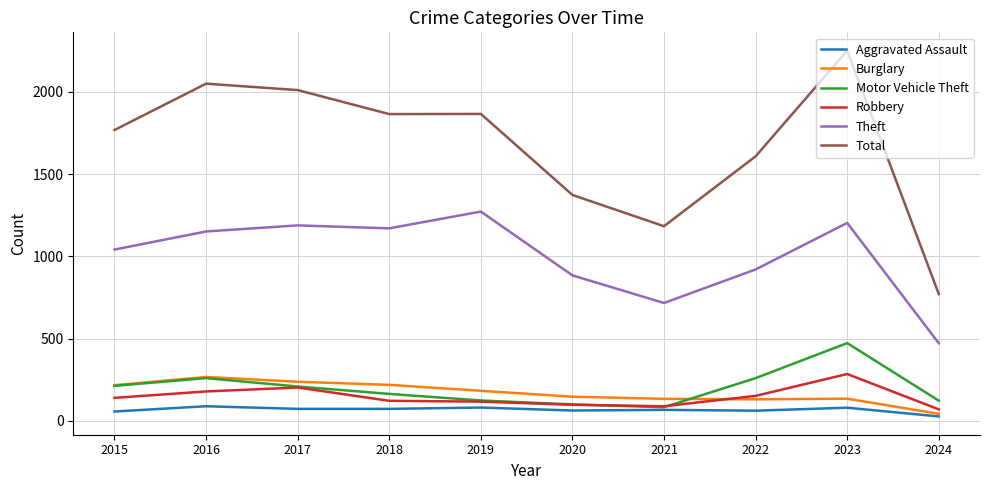

True or false: Motor Vehicle Theft and Theft cross at least once.

False